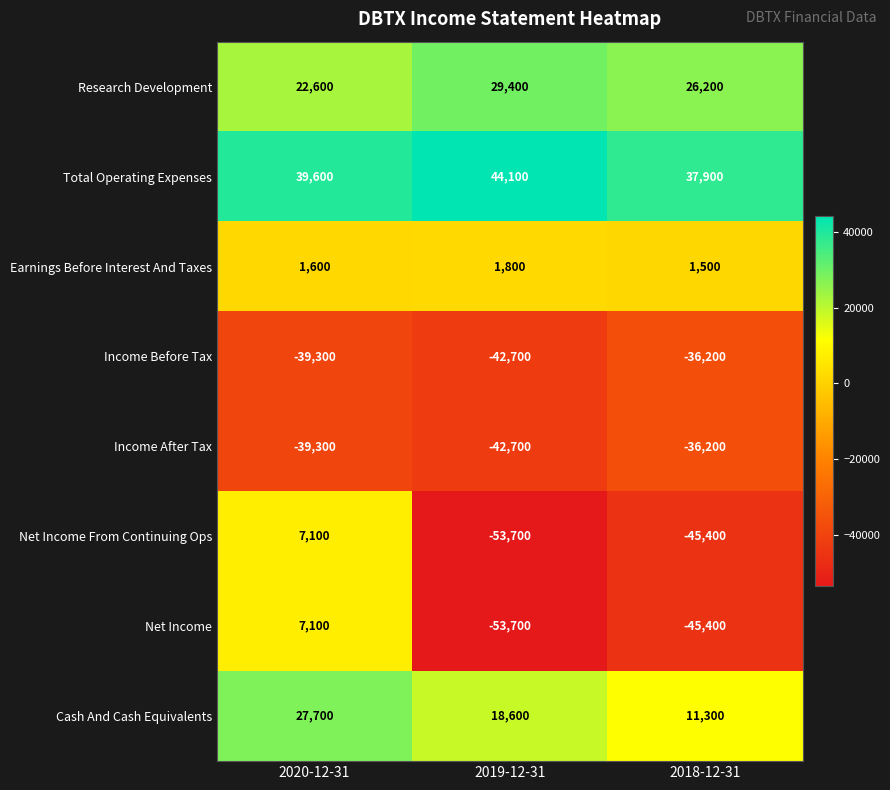

The value of Net Income From Continuing Ops at 2018-12-31 is -45400. True or false?

True